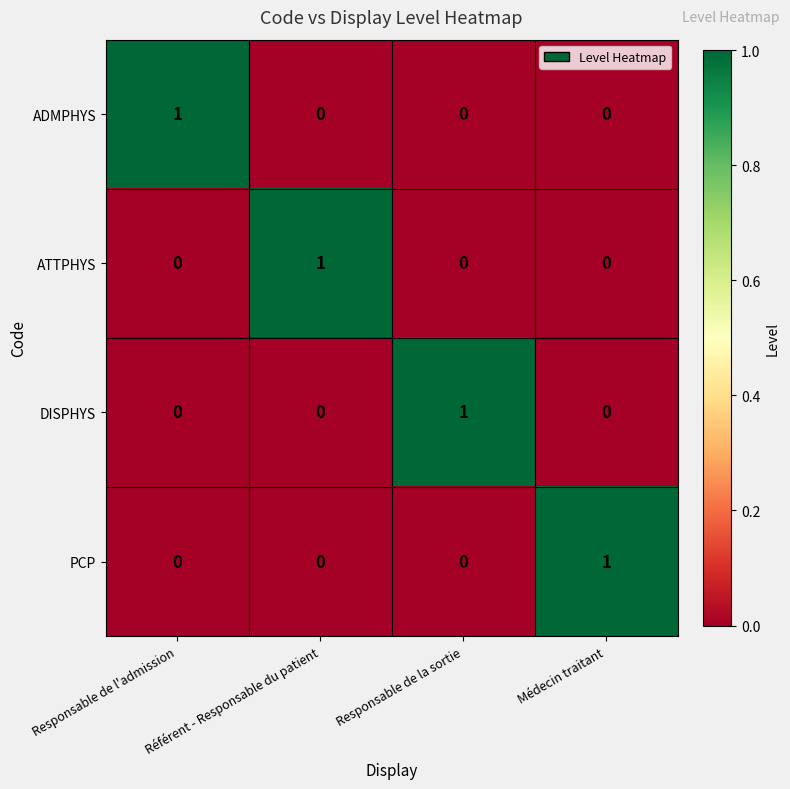

The value of DISPHYS at Référent - Responsable du patient is 0. True or false?

True